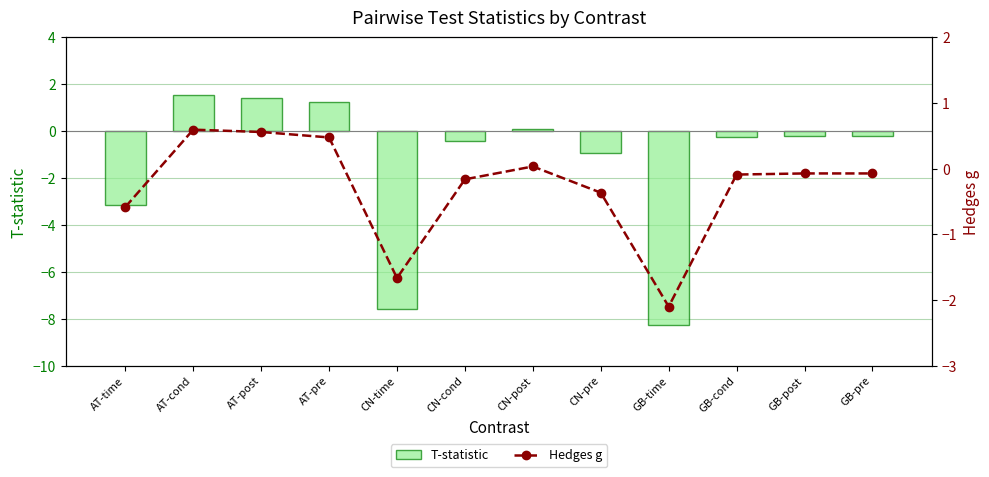

What is the label of the 4th bar from the left?

AT-pre